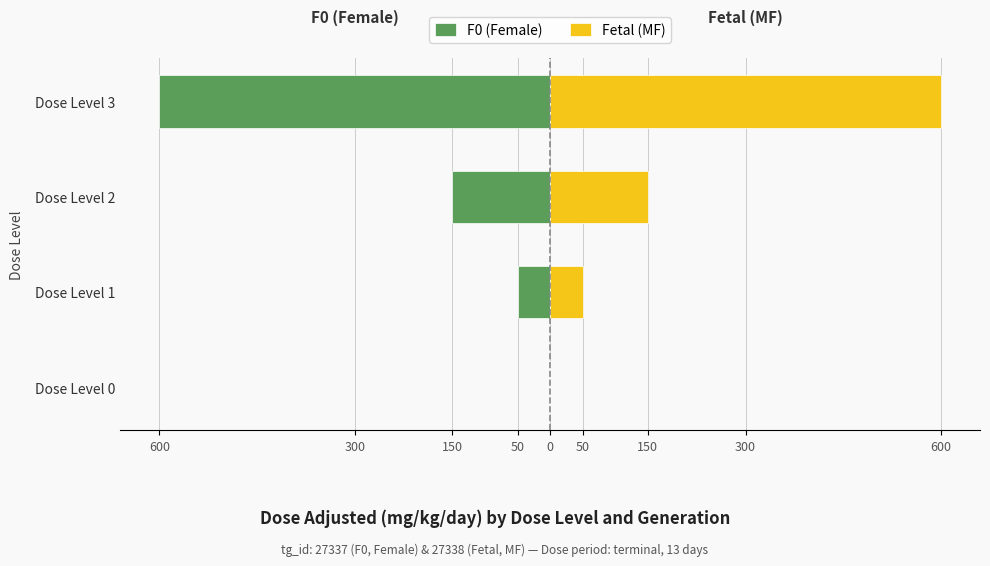

Reading left to right, extract all data points from this chart.

F0 (Female): 0	-50	-150	-600
Fetal (MF): 0	50	150	600